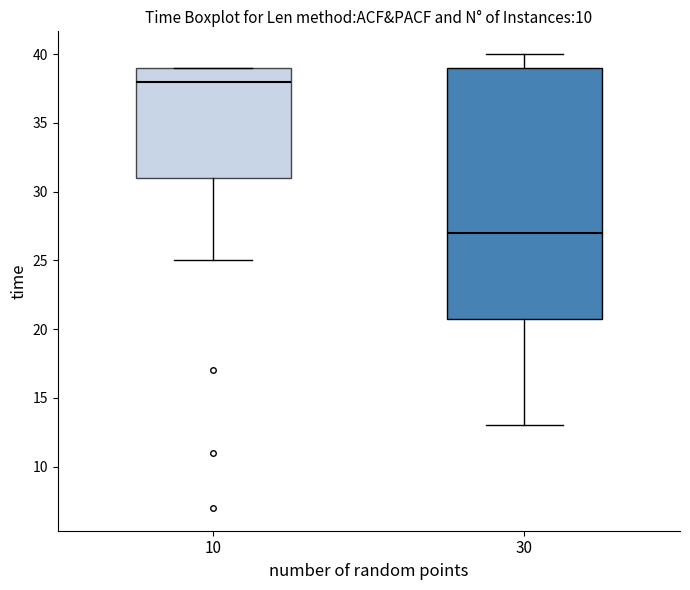

Which box is the tallest, from its lower edge to its upper edge?

30